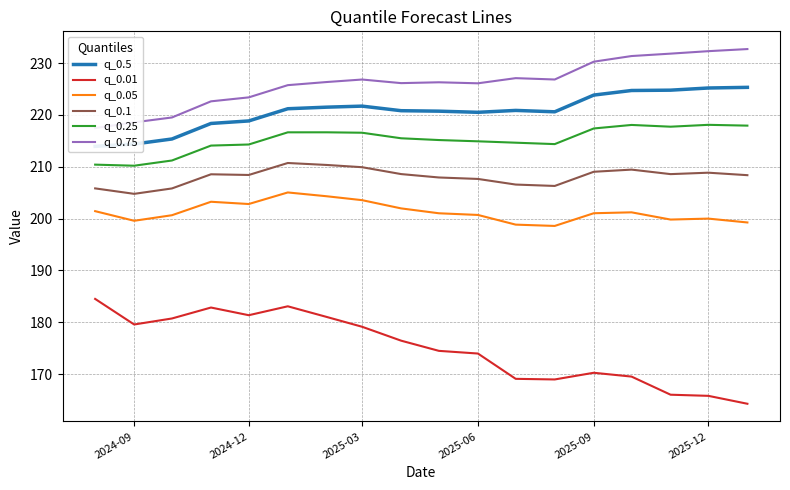

Is it true that q_0.01 equals 165.8 at 2025-12?

True